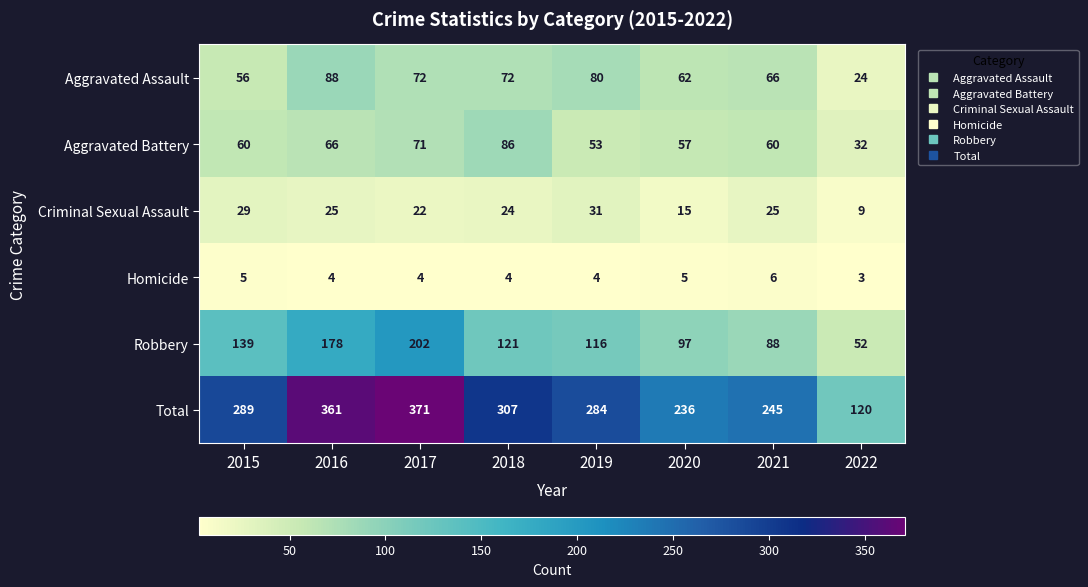

How many Homicide values are between 4 and 5?

6